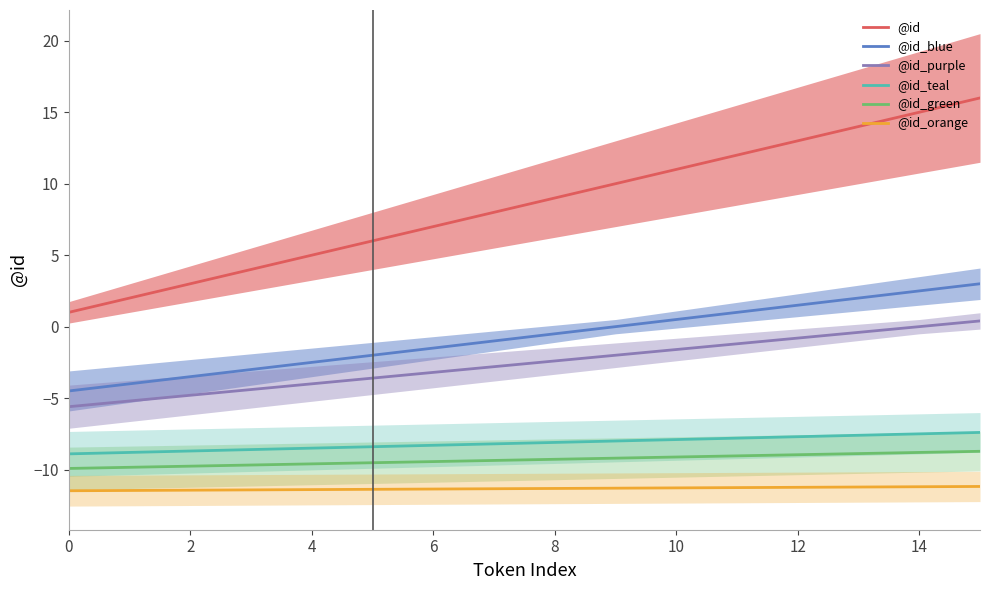

What is the label of the 15th point from the left?

14